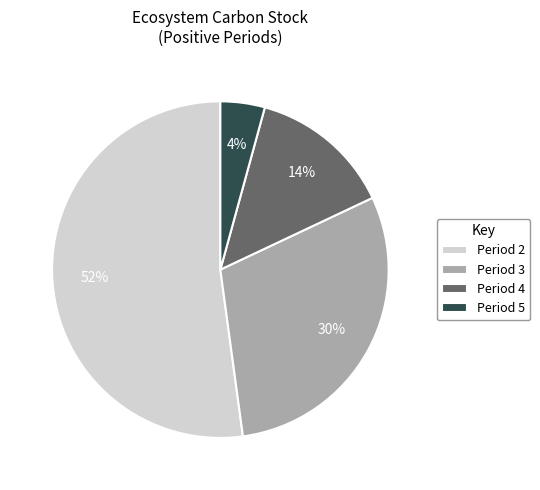

Is the sum of Period 2 and Period 5 greater than half?

Yes